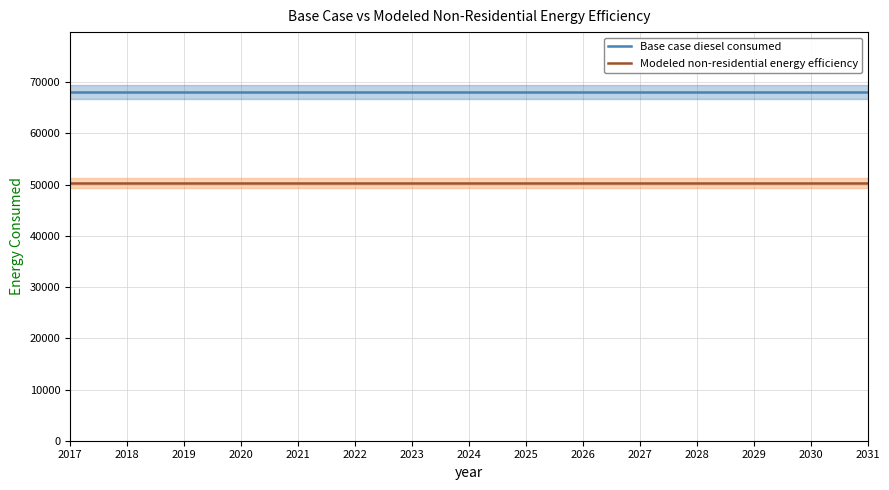

At which label is Modeled non-residential energy efficiency closest to 50332?

2017